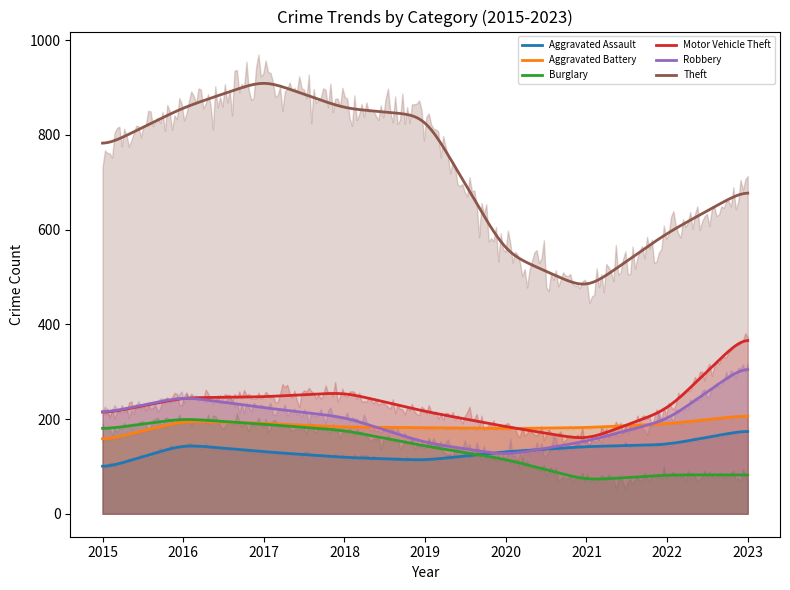

What is the sum of all Theft values?

6549